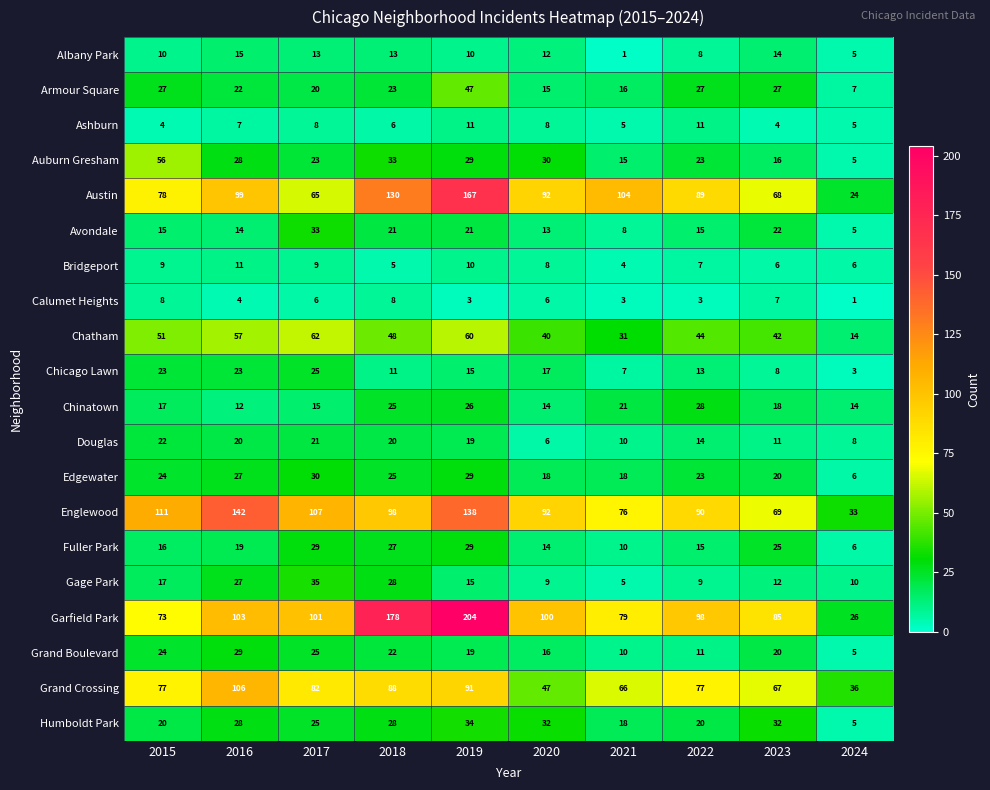

What is the difference between the highest and lowest values at 2016?

138